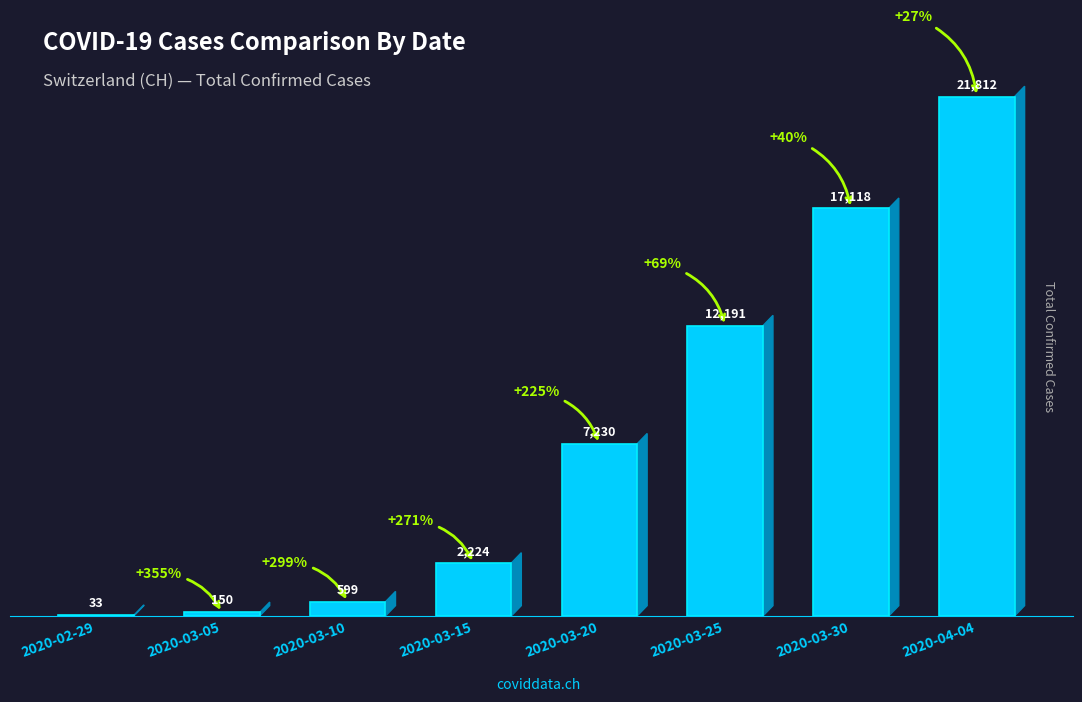

Which label corresponds to the largest value in the chart?

2020-04-04